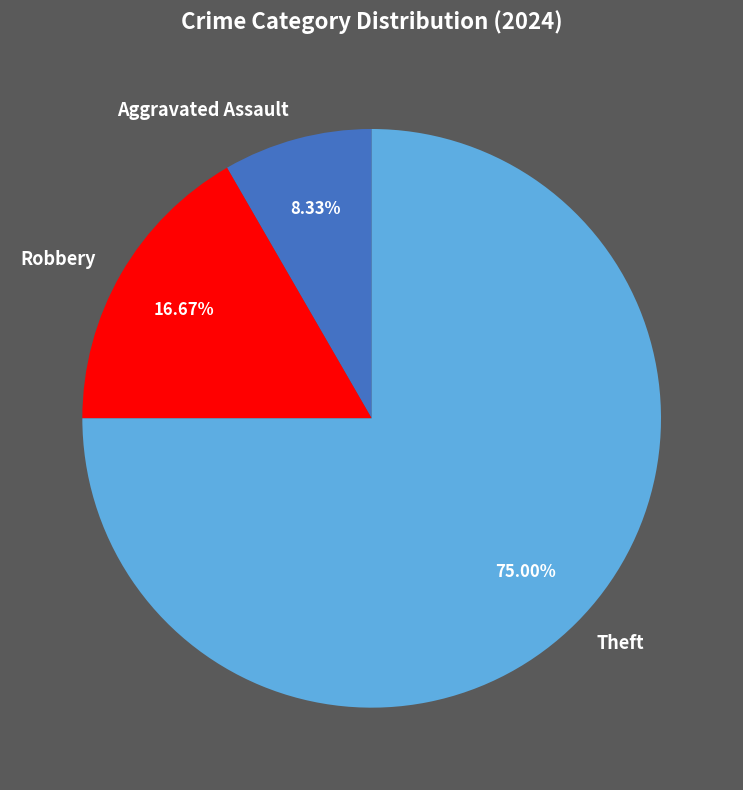

Which slice represents more than half of the pie?

Theft